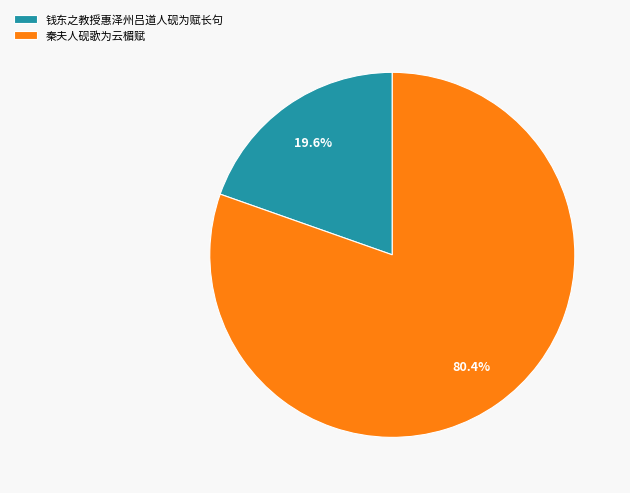

To the nearest percent, what percentage of the pie is 秦夫人砚歌为云楣赋?

80%